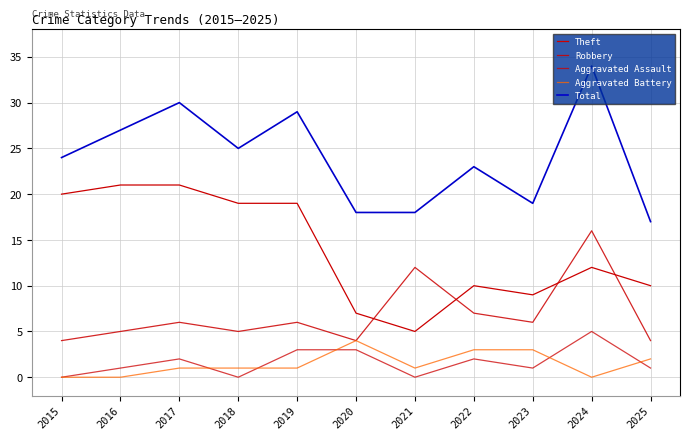

How many interior local valleys does the Robbery series have?

3